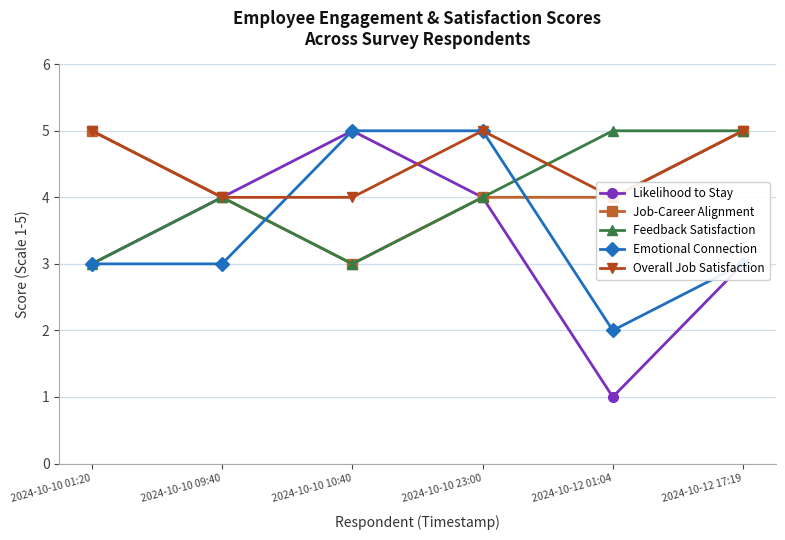

Which category has the lowest value across all series?

2024-10-12 01:04